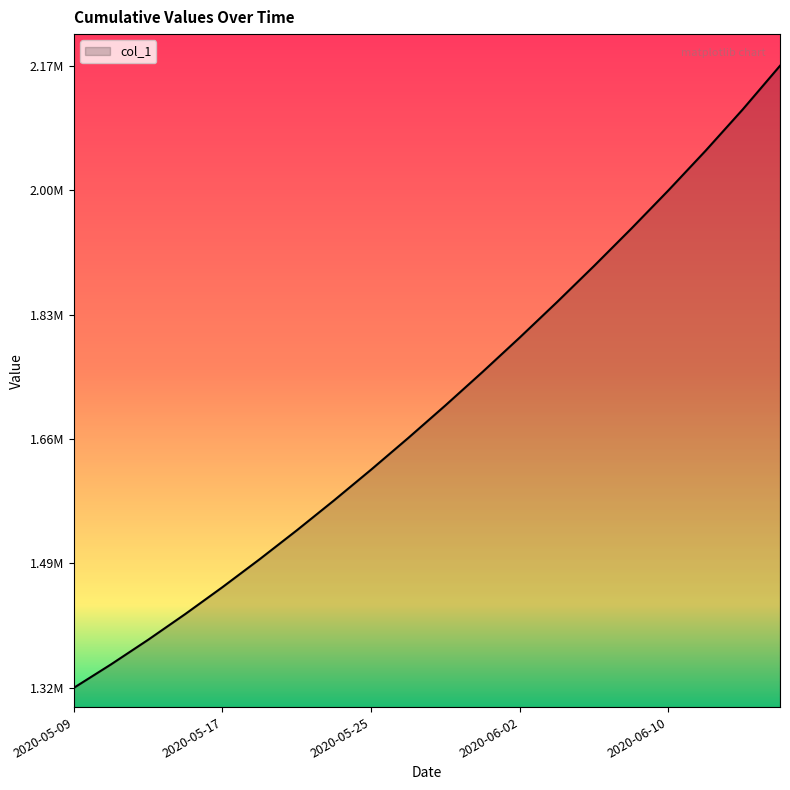

Reading right to left, what are all the values shown in this chart?

2166677.0	2107074.8	2050486.8	1996240.0	1943786.9	1892813.2	1843171.5	1794806.8	1747703.8	1701853.6	1657240.6	1613845.5	1571671.5	1530759.4	1491172.1	1452968.0	1416195.4	1380917.0	1347197.2	1315099.0